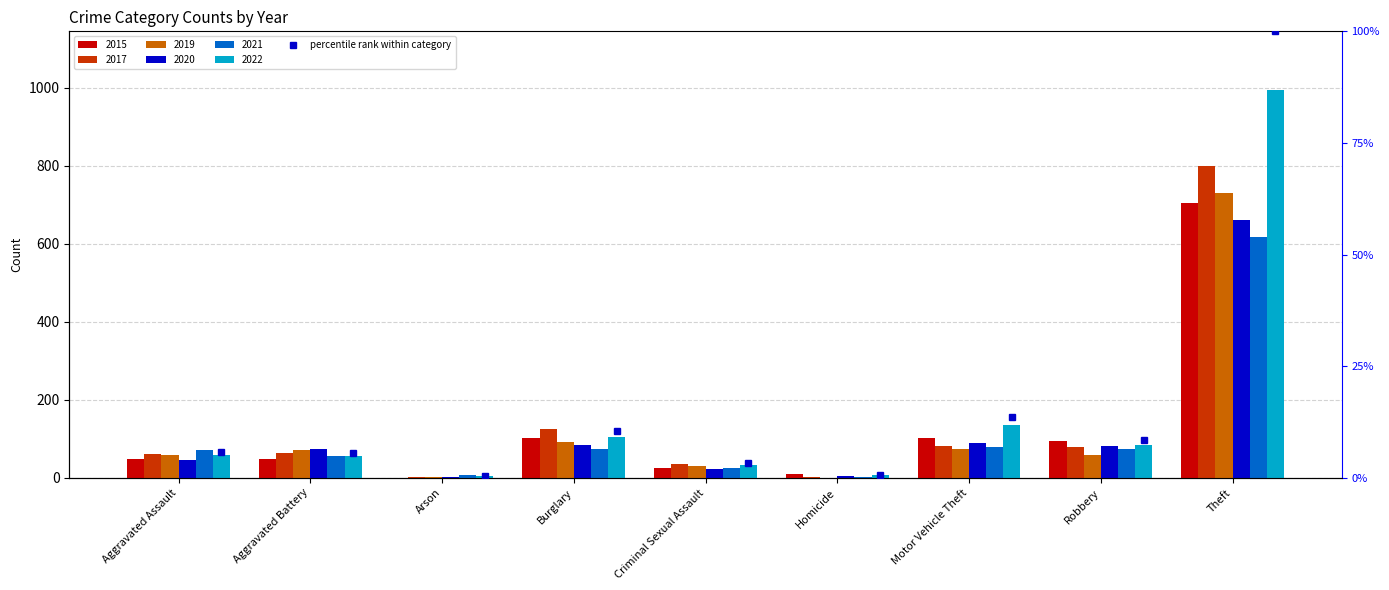

True or false: the data shows 174.0 at Theft.

False